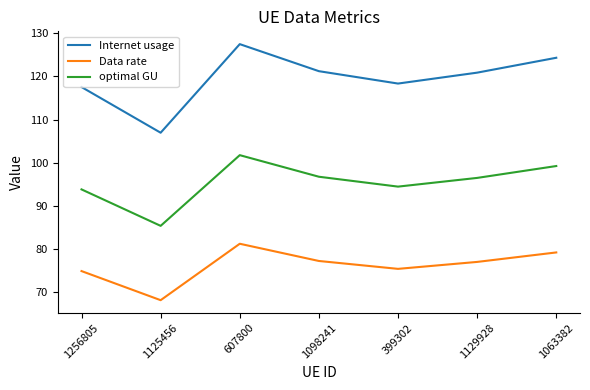

The value of Data rate at 607800 is 81.2. True or false?

True